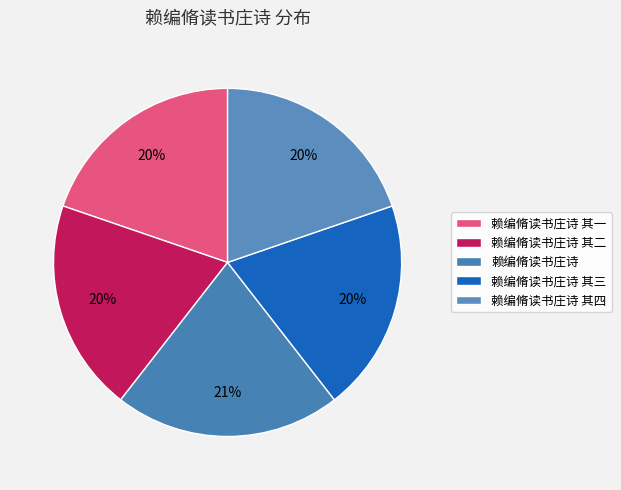

Approximately how many times larger is the value at 赖编脩读书庄诗 compared to 赖编脩读书庄诗 其四?

1.1